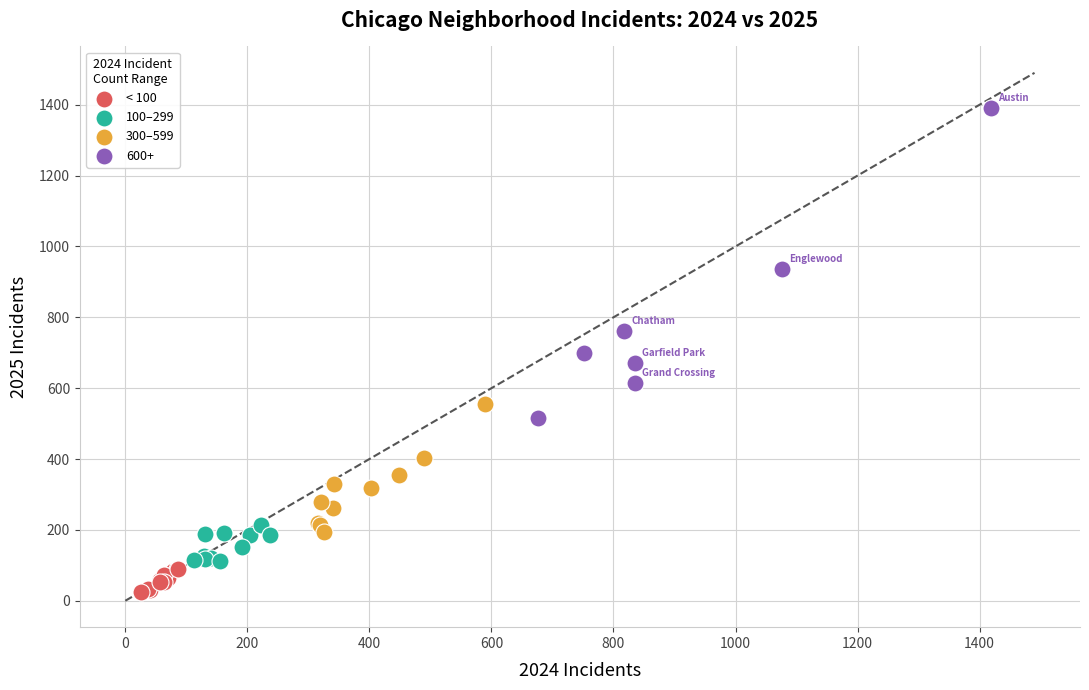

What are all the series names shown in the legend?

< 100, 100–299, 300–599, 600+